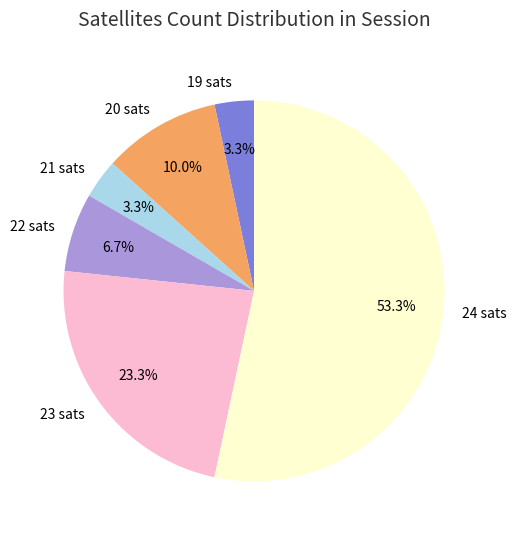

Combined, what portion of the pie is 22 sats and 21 sats?

10.0%